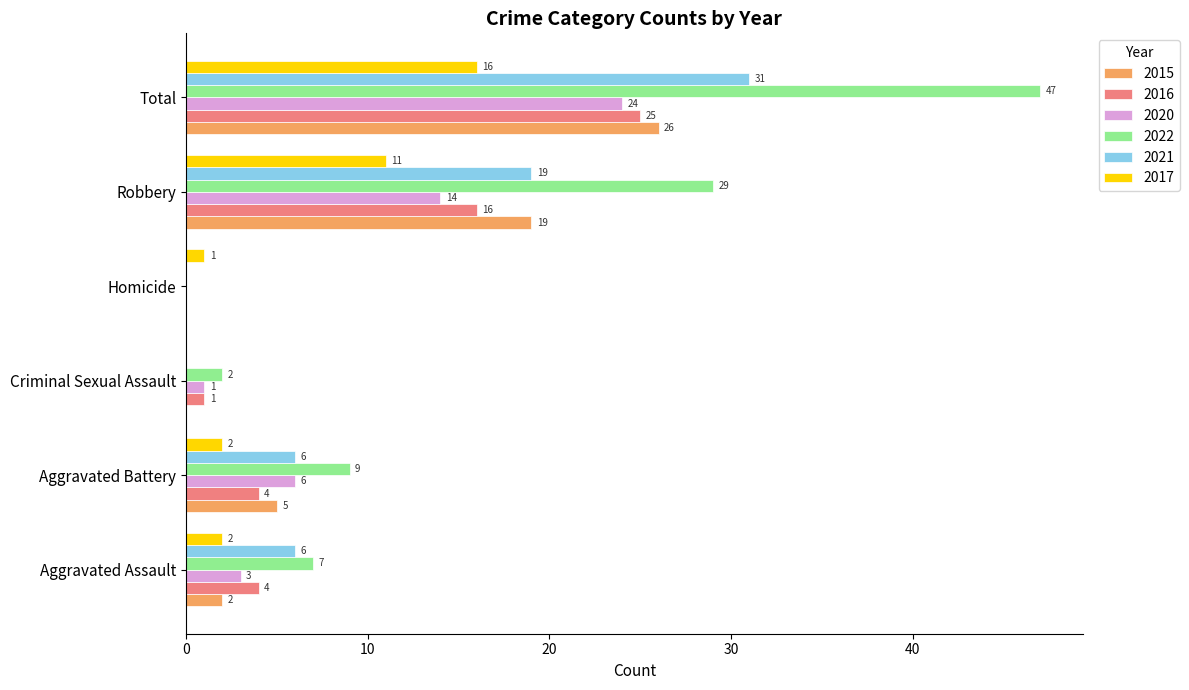

At which category is the sum across all series the highest?

Total